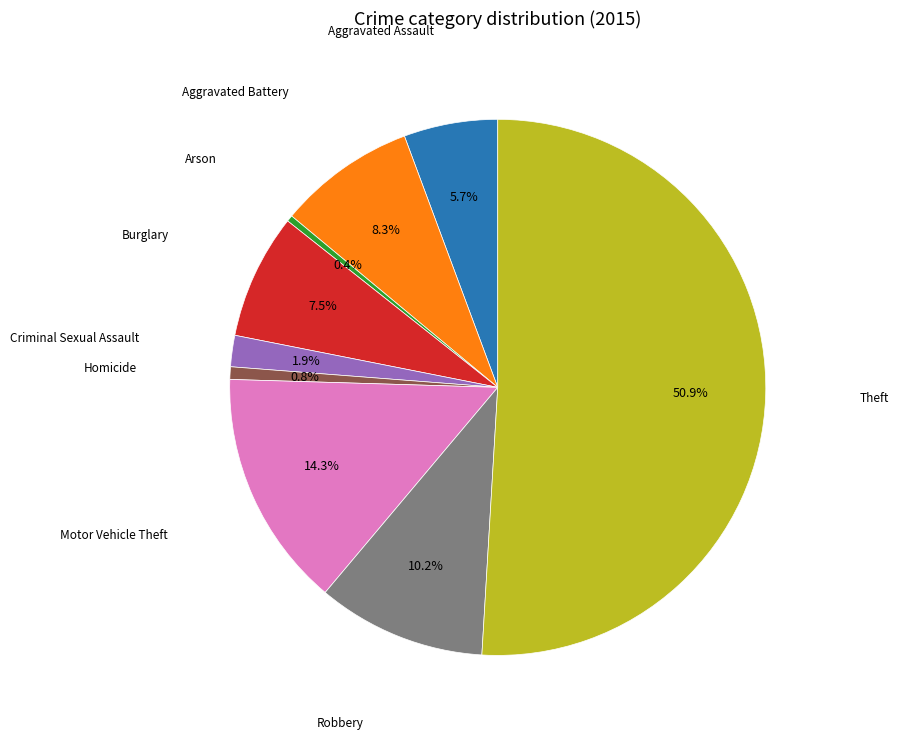

How many slices are in this pie chart?

9